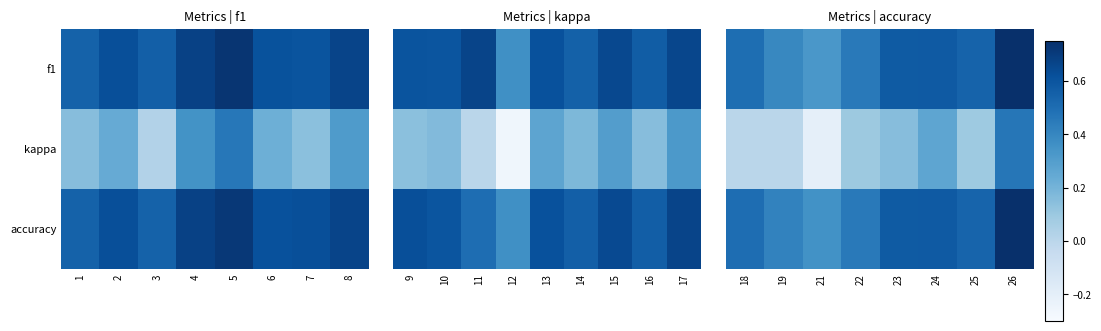

How many data points does each series have?

8